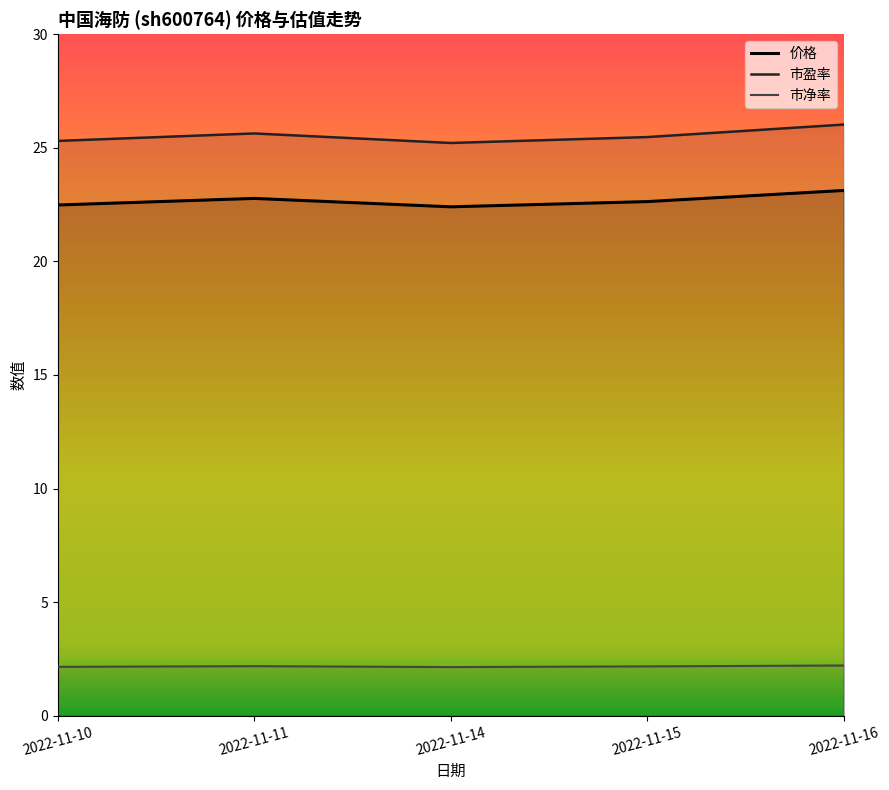

Reading right to left, extract all data points from this chart.

价格: 23.1	22.6	22.4	22.8	22.5
市盈率: 26.0	25.5	25.2	25.6	25.3
市净率: 2.2	2.2	2.1	2.2	2.1